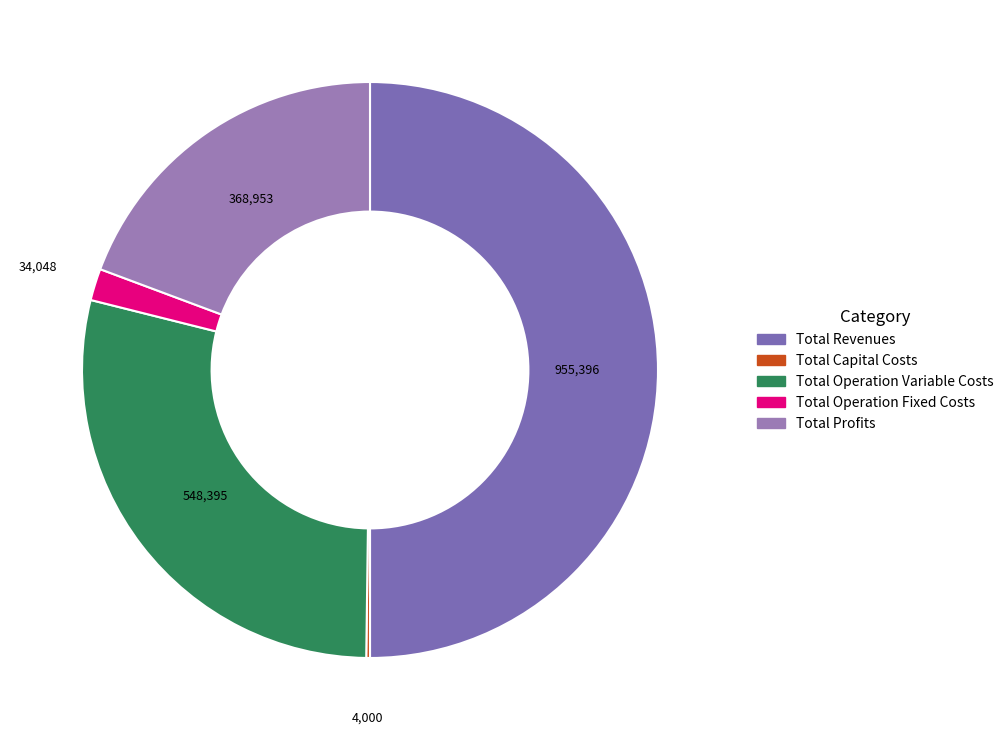

To the nearest percent, what is the combined percentage of Total Profits and Total Capital Costs?

20%